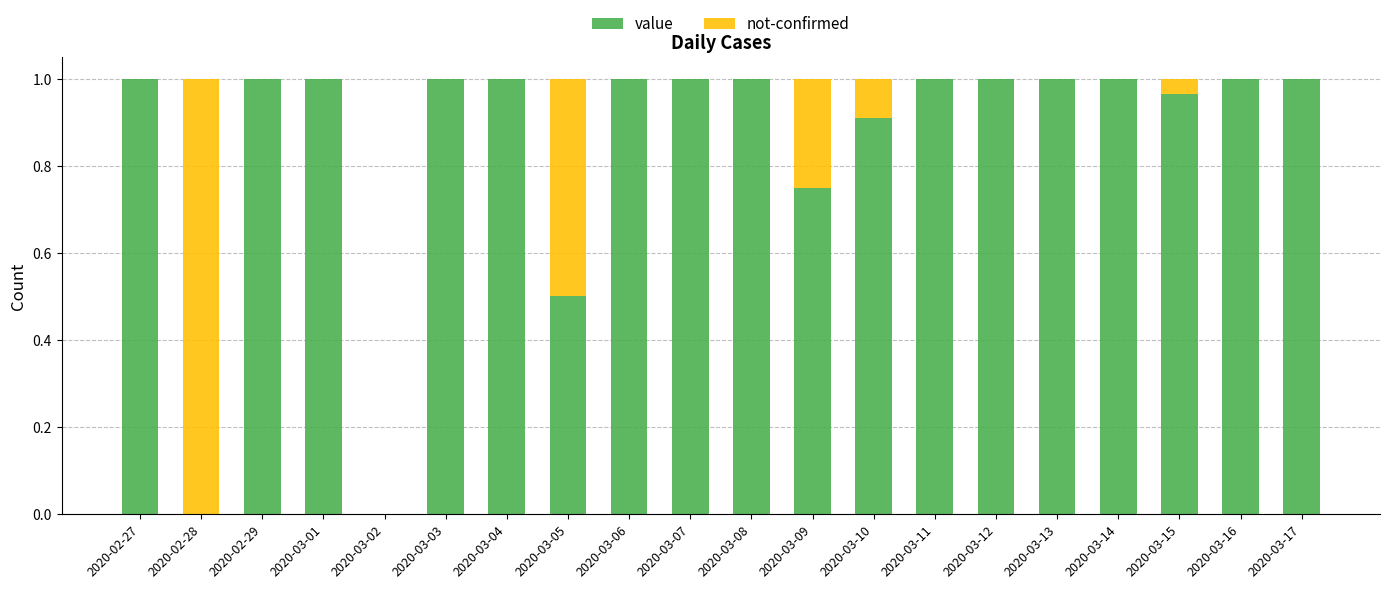

Is it true that value equals 1.0 at 2020-03-01?

True